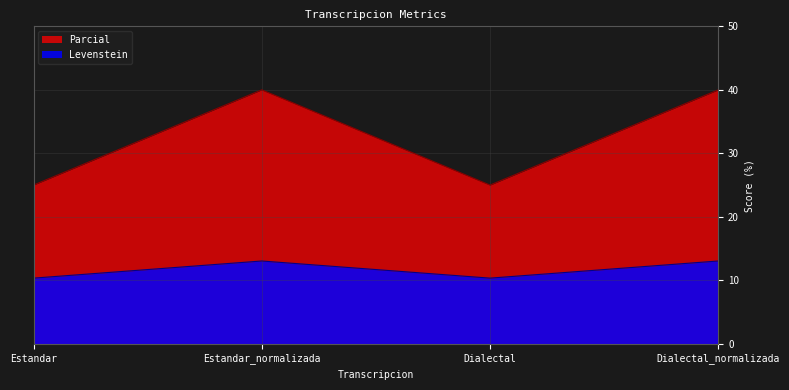

What is the sum of the Parcial values at Dialectal_normalizada and Estandar_normalizada?

80.0